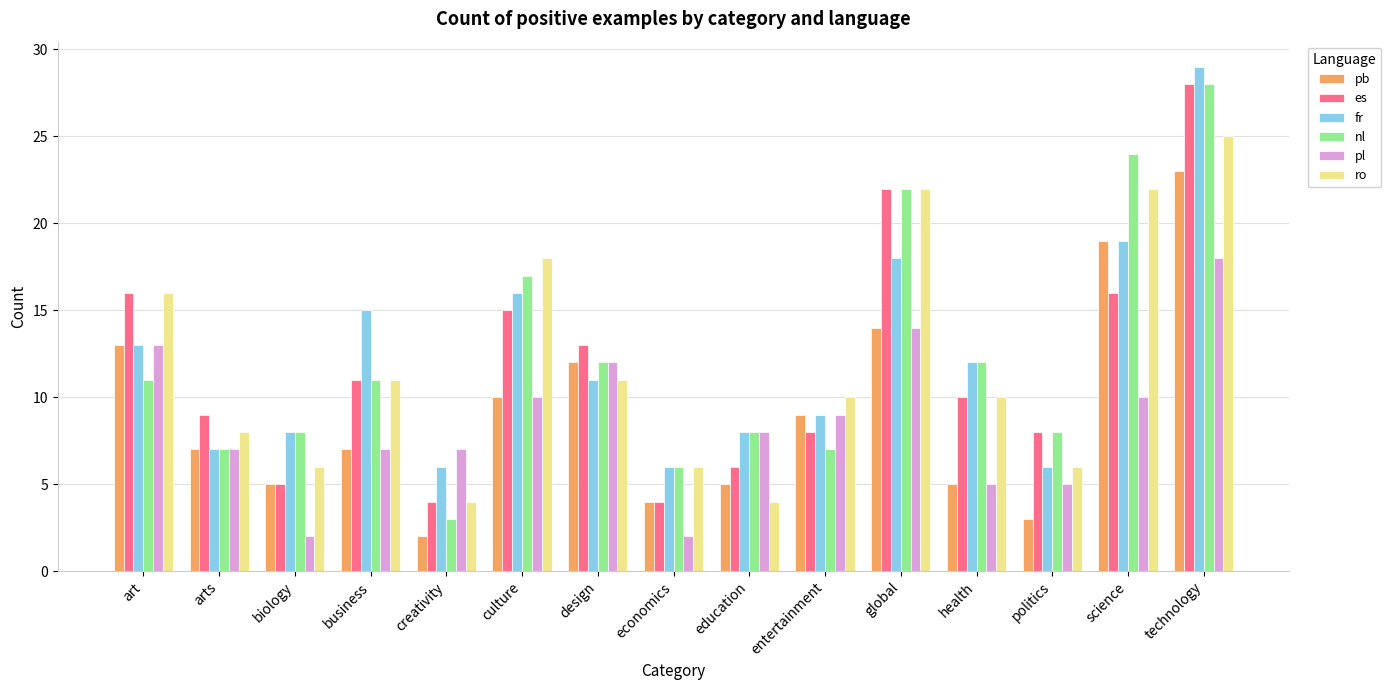

At how many categories does at least one series exceed 19?

3